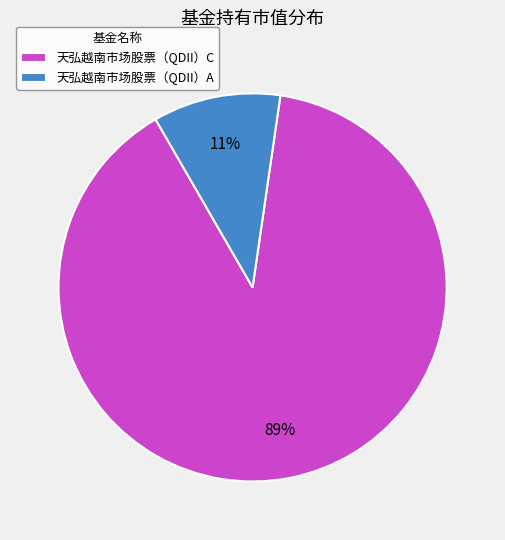

How many slices are in this pie chart?

2